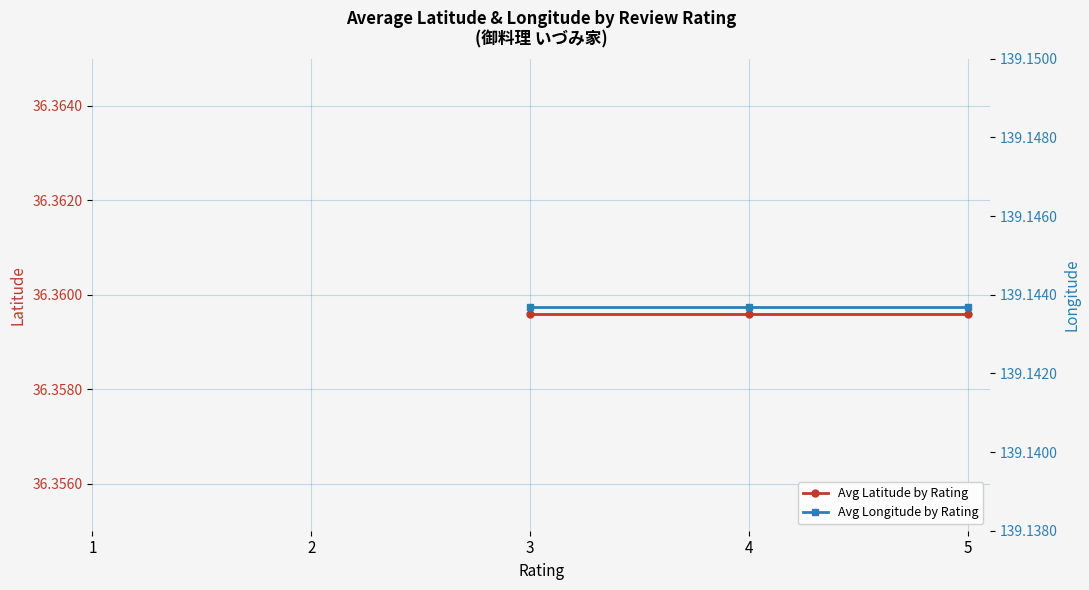

At which category does the chart reach its minimum across all series?

3